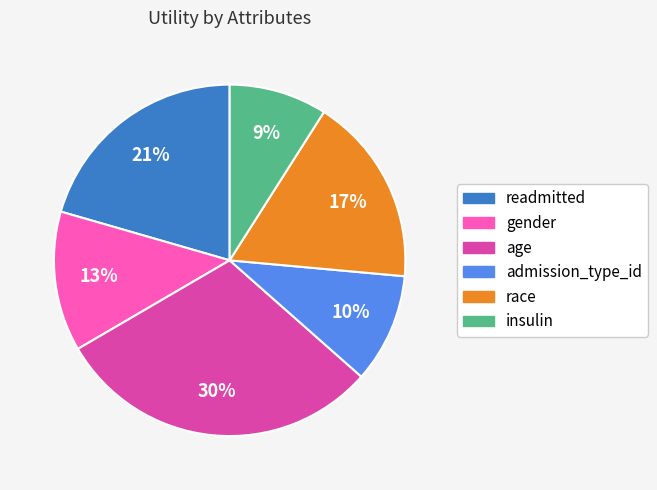

Is there any slice that represents more than half of the pie?

No